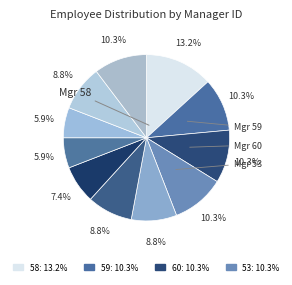

How many segments does this pie chart have?

11